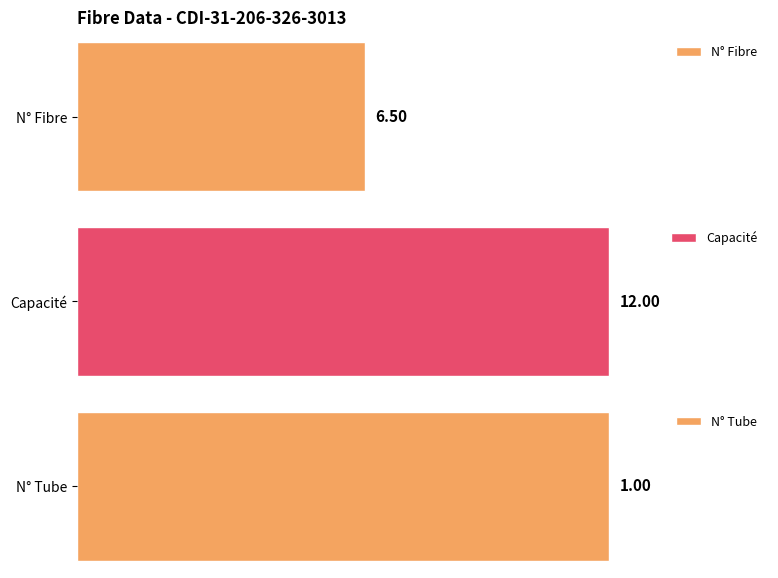

Is it true that Capacité equals 19 at 5?

False